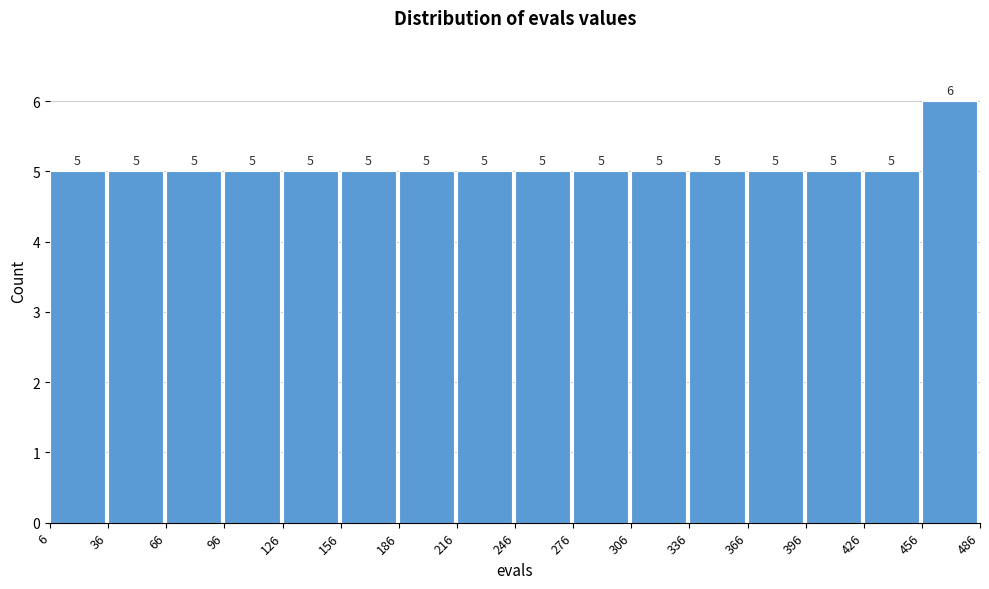

How tall is the bar that spans 6 to 36 on the x-axis?

5